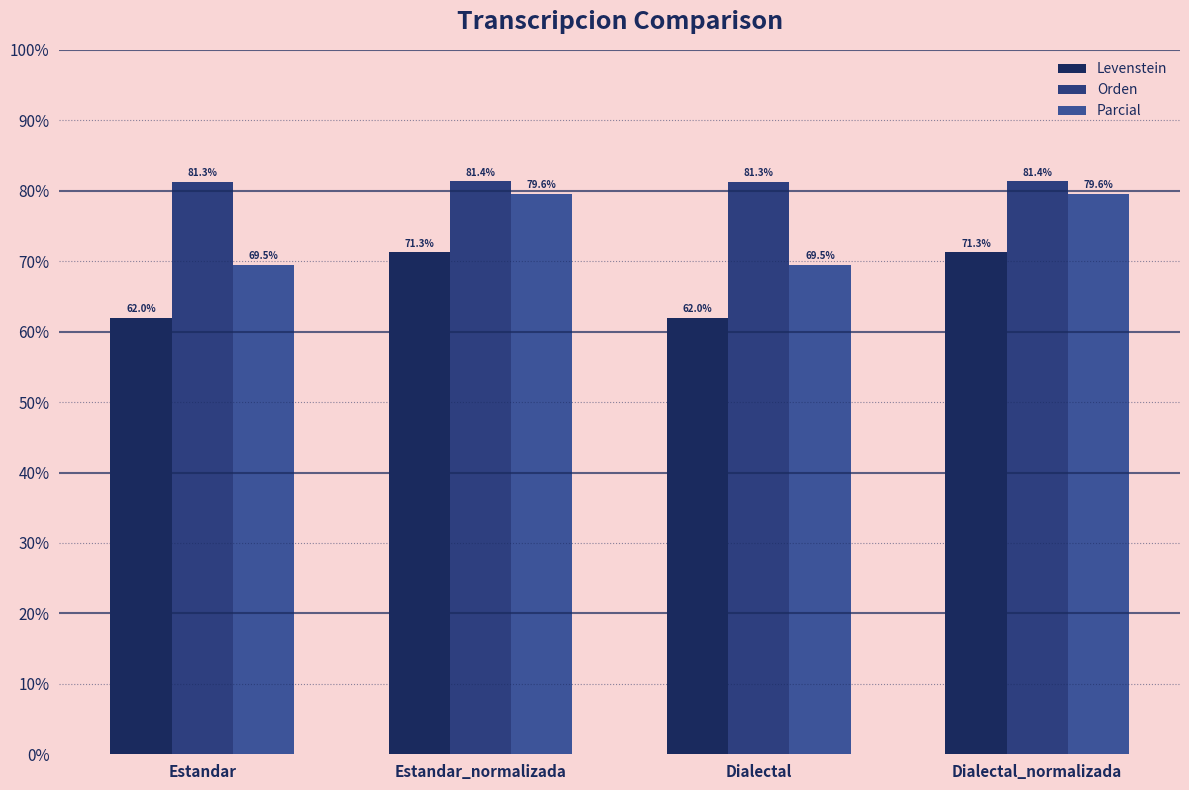

How many bars are there in total?

12